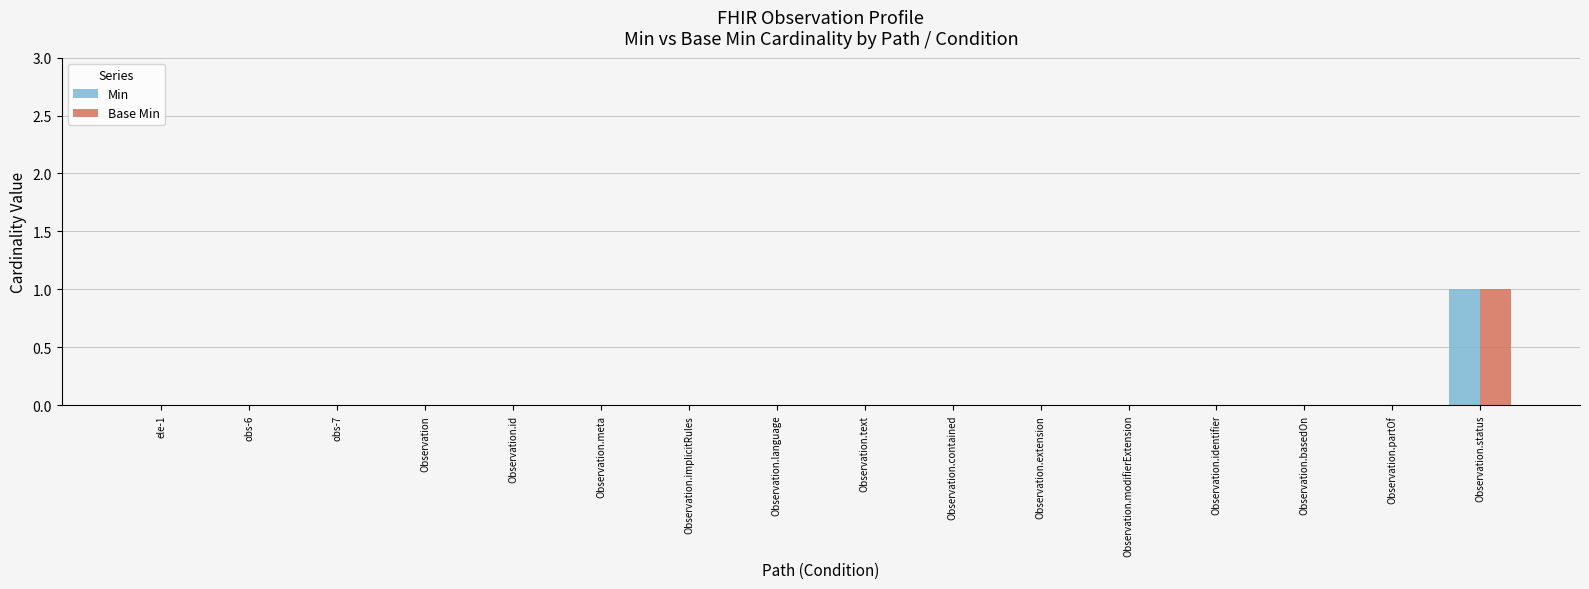

How many data points does each series have?

16